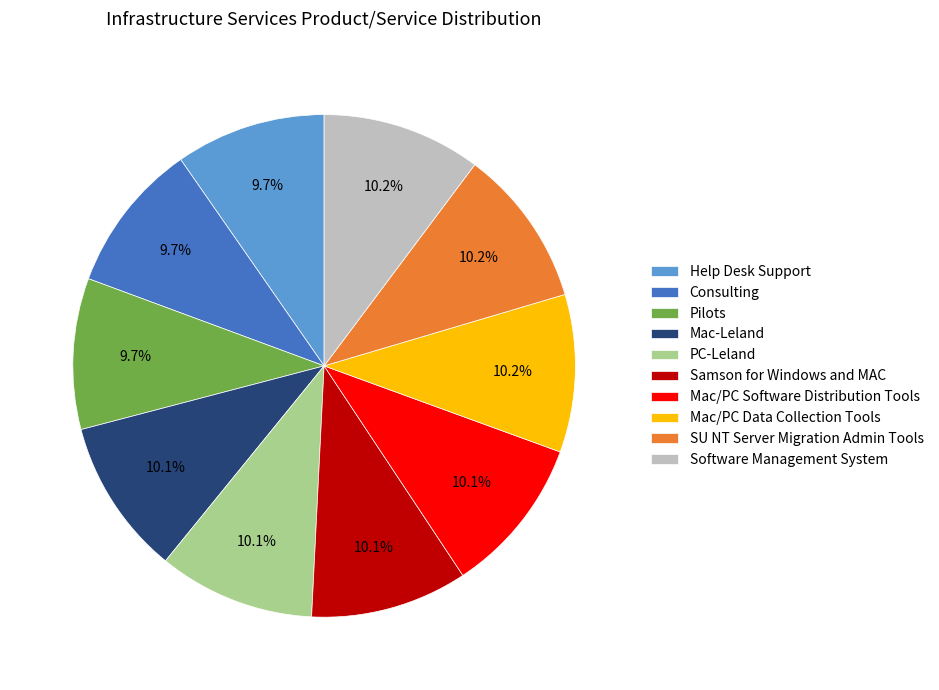

To the nearest percent, what portion does Help Desk Support represent?

10%